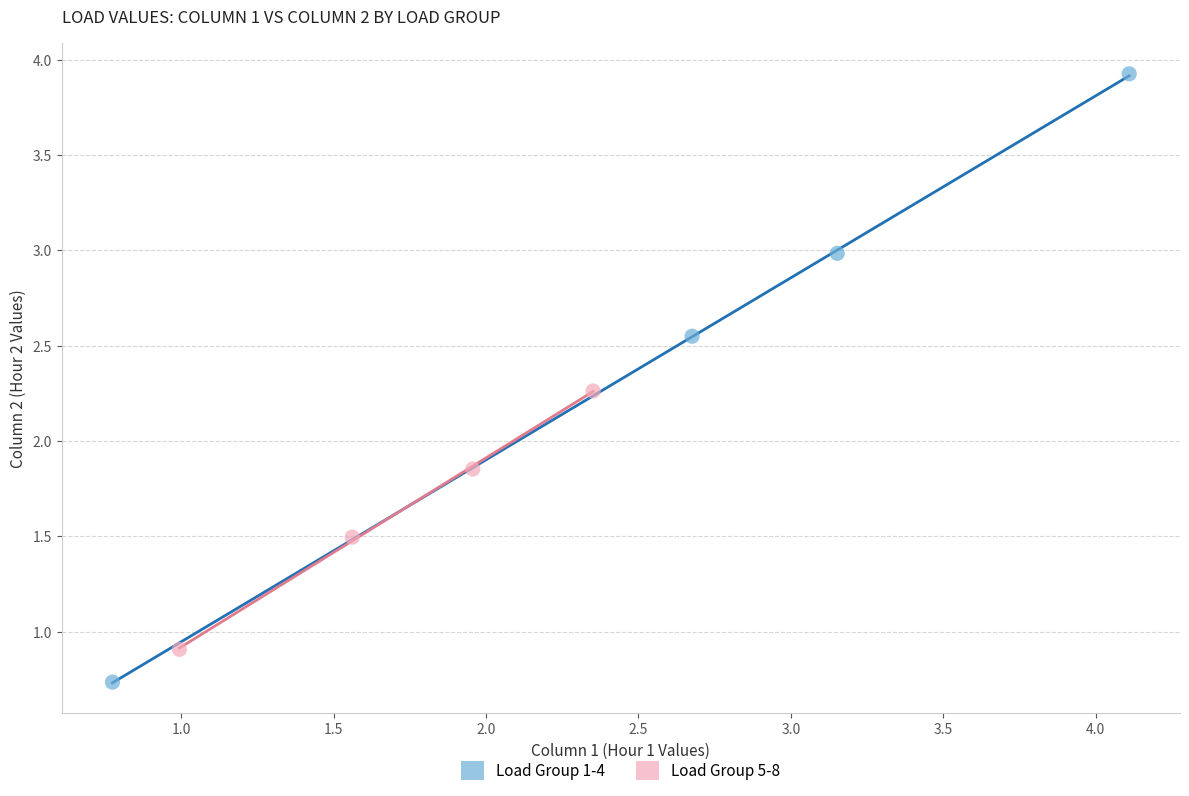

Which series contains the lowest Y value?

Load Group 1-4